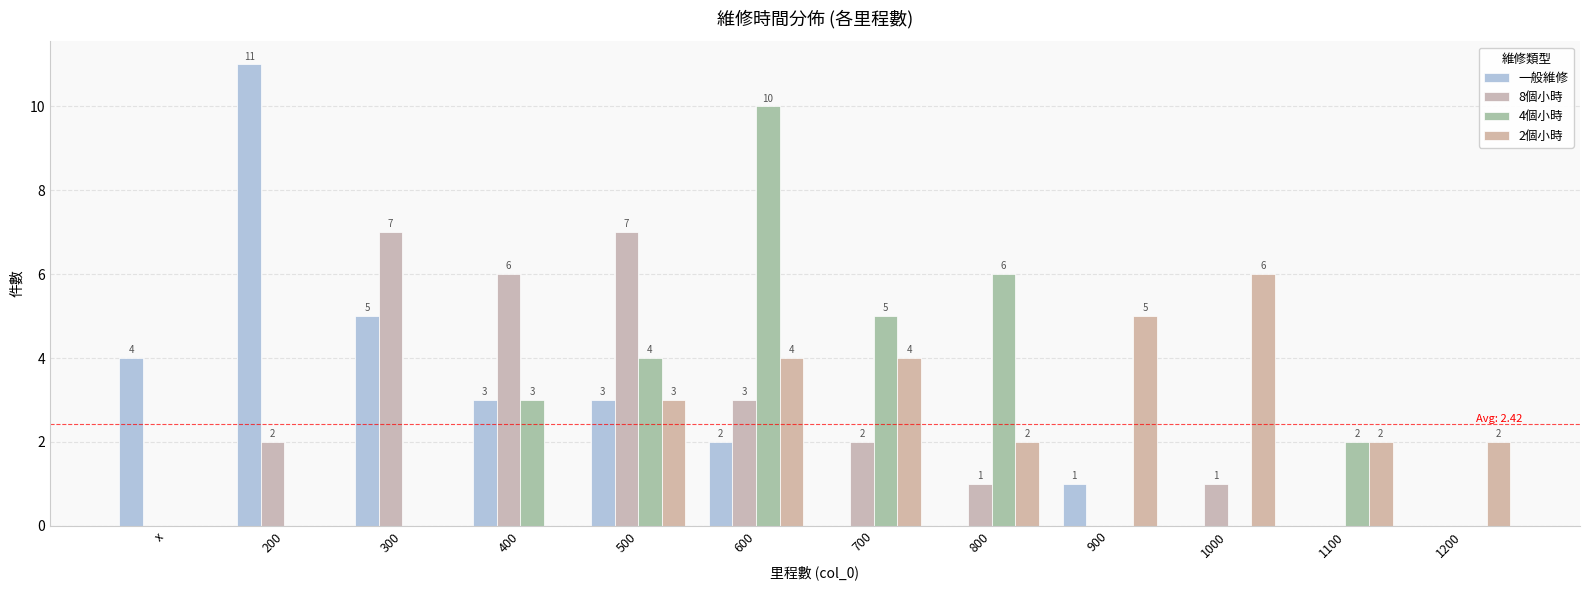

Reading left to right, extract all data points from this chart.

一般維修: x=4	200=11	300=5	400=3	500=3	600=2	700=0	800=0	900=1	1000=0	1100=0	1200=0
8個小時: x=0	200=2	300=7	400=6	500=7	600=3	700=2	800=1	900=0	1000=1	1100=0	1200=0
4個小時: x=0	200=0	300=0	400=3	500=4	600=10	700=5	800=6	900=0	1000=0	1100=2	1200=0
2個小時: x=0	200=0	300=0	400=0	500=3	600=4	700=4	800=2	900=5	1000=6	1100=2	1200=2